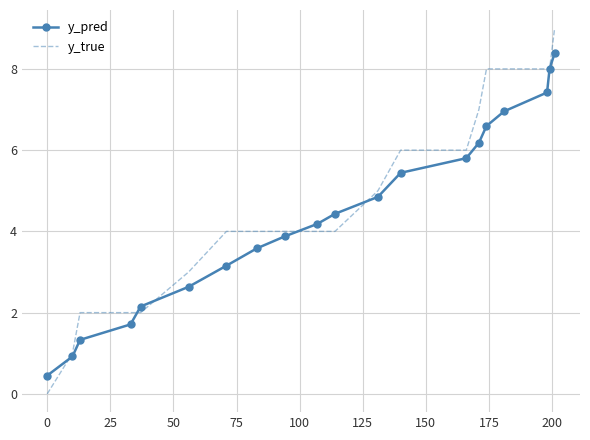

Count the number of data series in this chart.

2